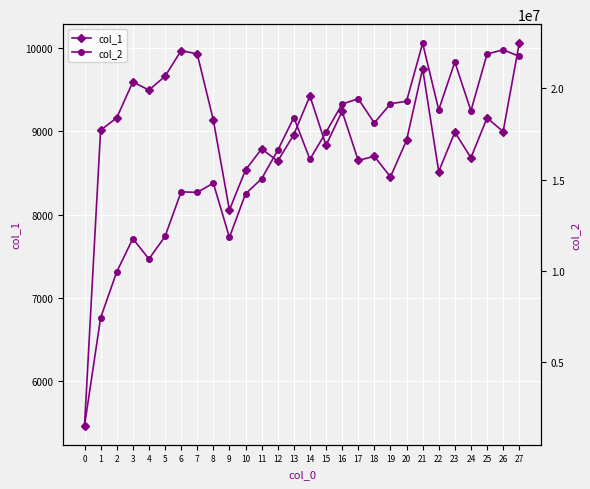

Which series changed the most between 7 and 21?

col_2